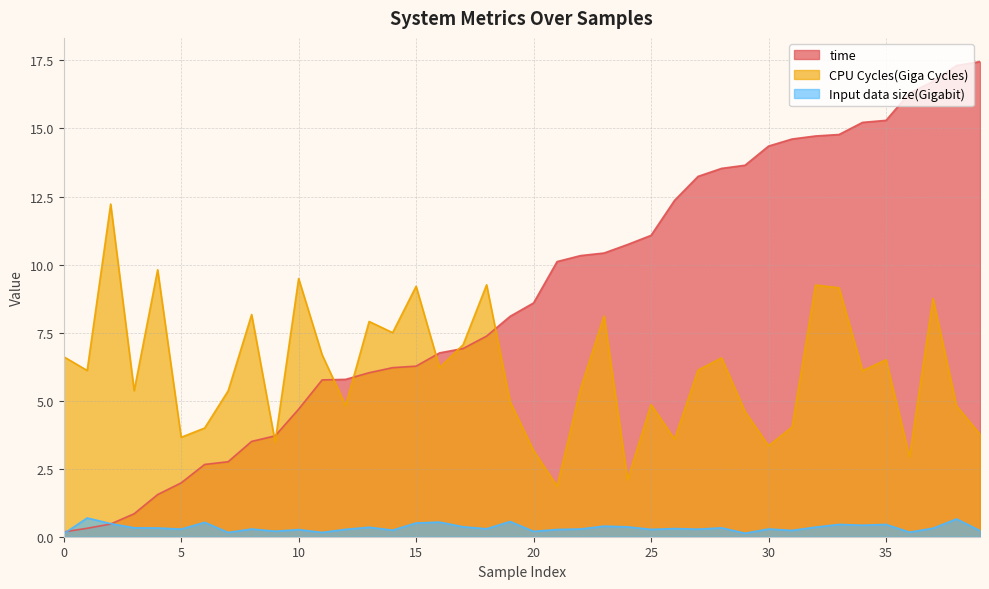

What is the value of the CPU Cycles(Giga Cycles) point at the 33rd from the left?

9.2